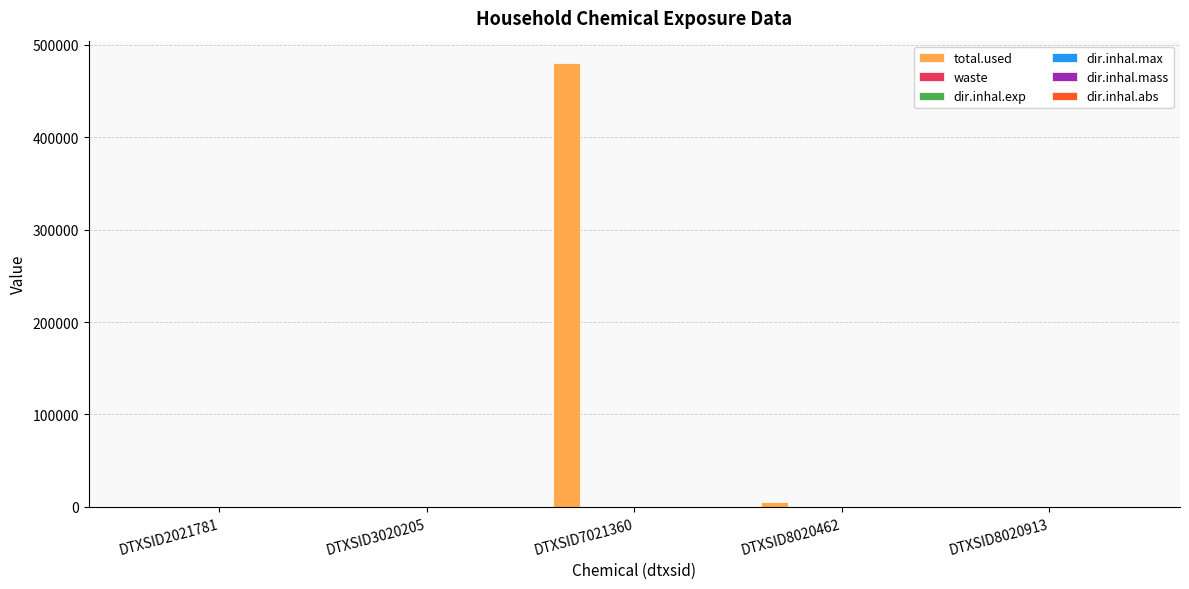

At which category is the sum across all series the highest?

DTXSID7021360